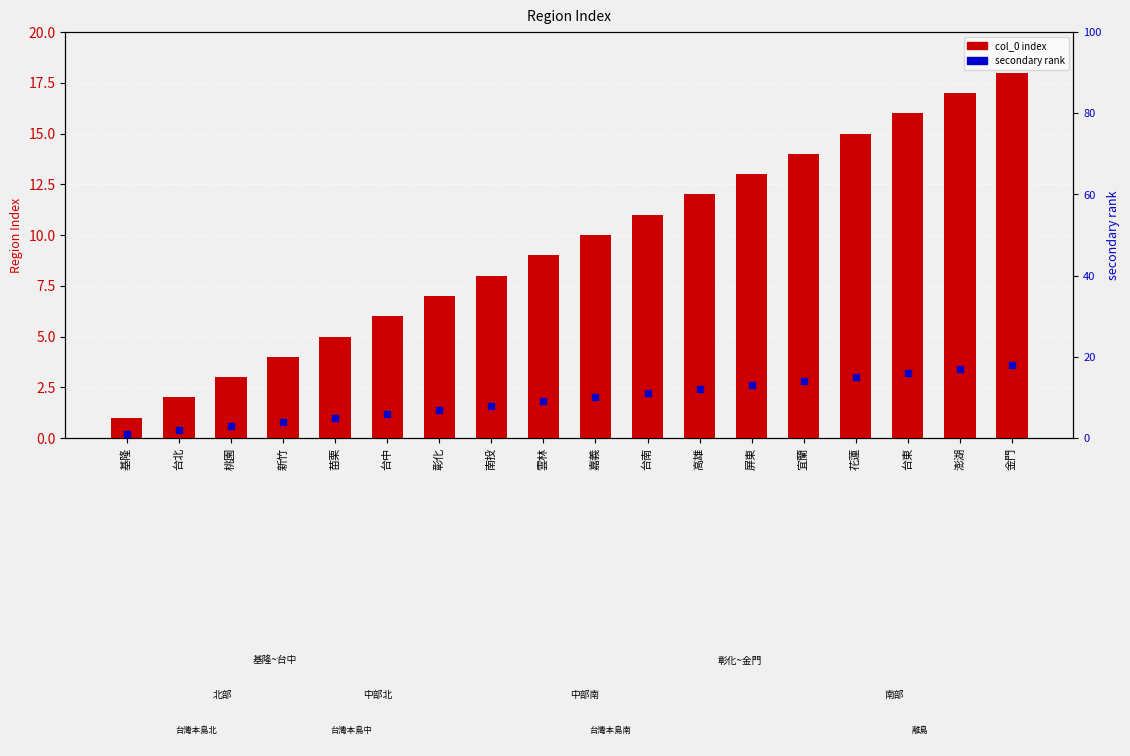

What are all the series names shown in the legend?

col_0 index, secondary rank